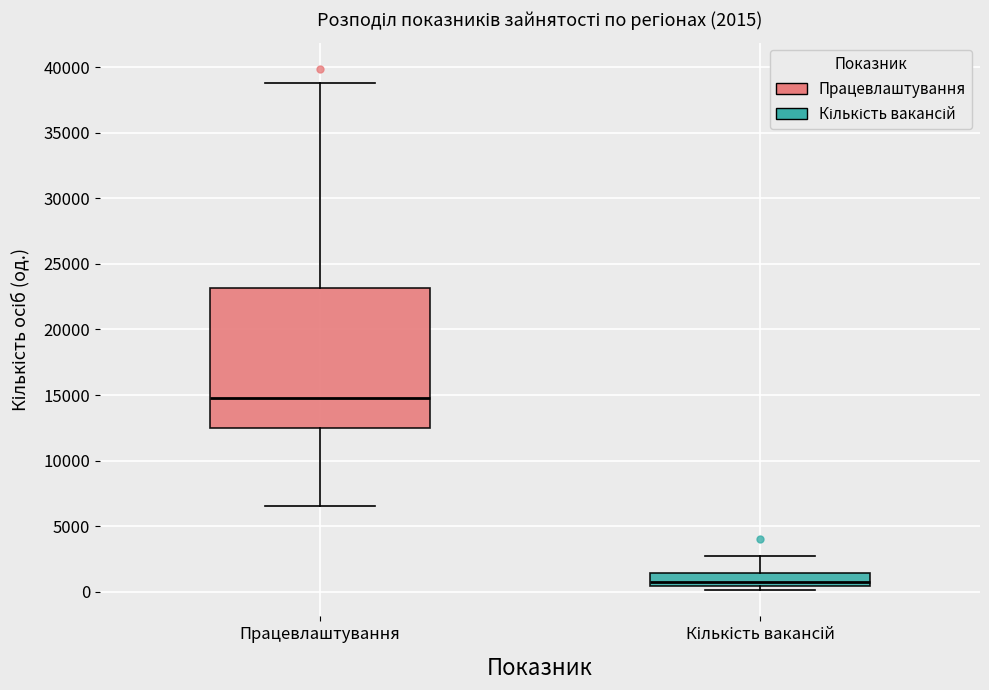

Which box's median line is the lowest?

Кількість вакансій